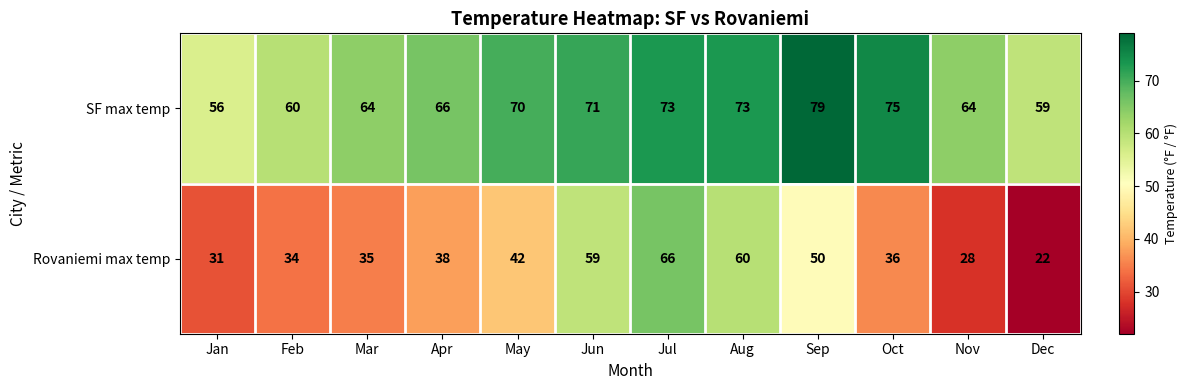

Which series has the largest total across all categories?

SF max temp